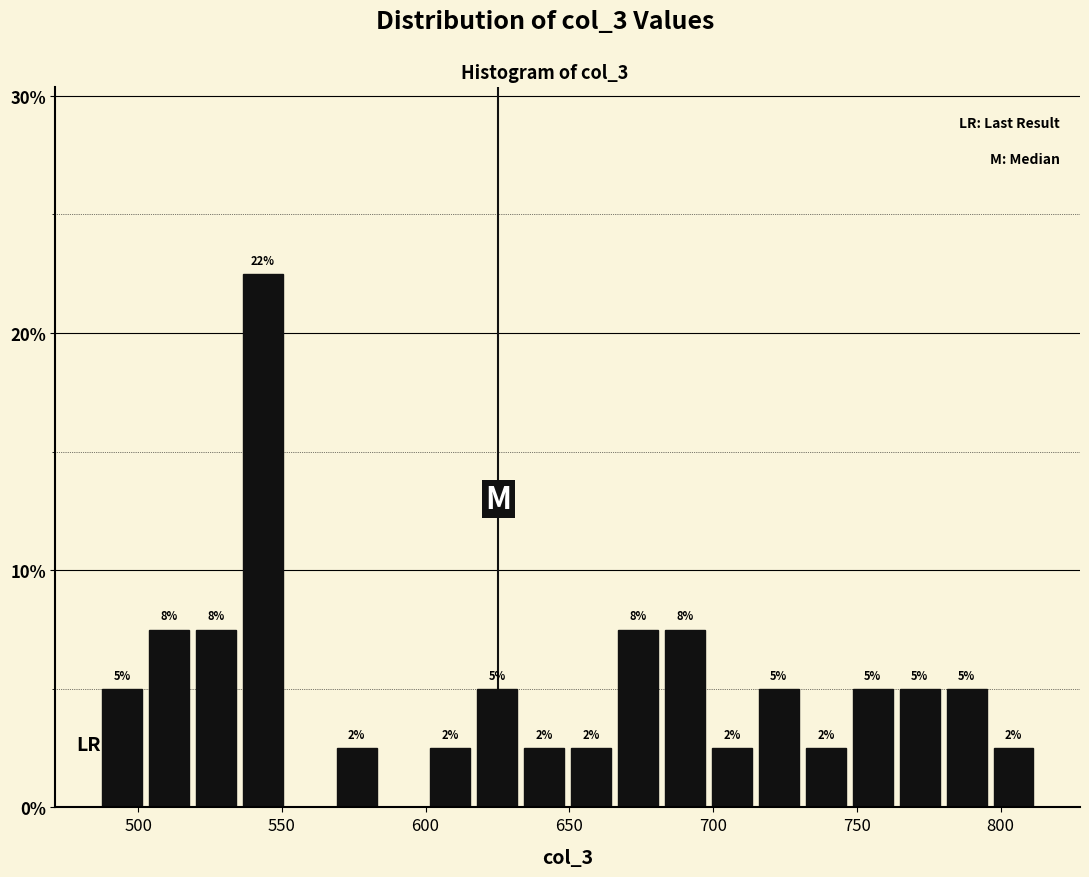

Around what value on the x-axis is the tallest bar? Give the approximate position of its centre, as read against the axis.

545